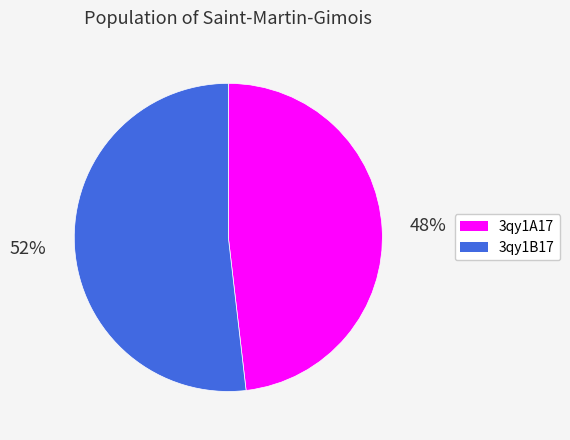

What is the ratio of the value at 3qy1B17 to the value at 3qy1A17?

1.1